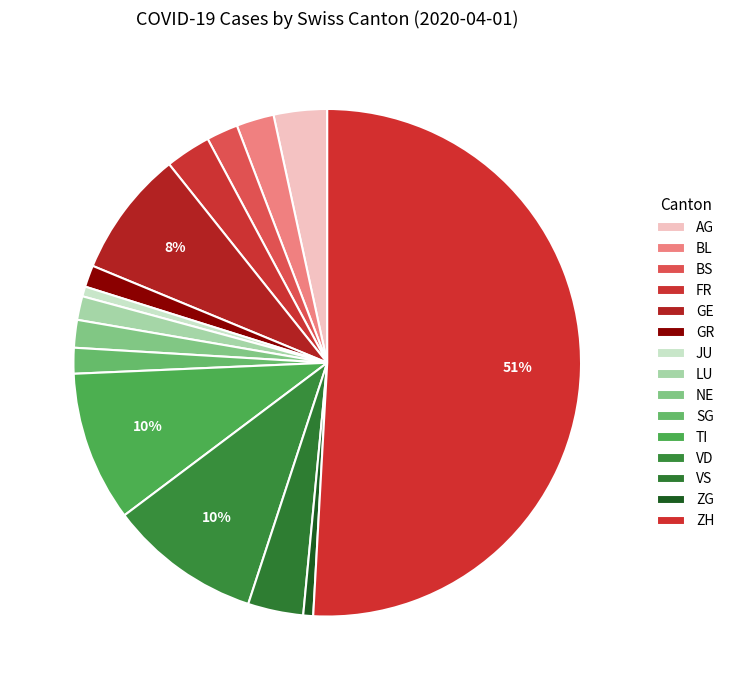

Count the number of slices in the pie.

15